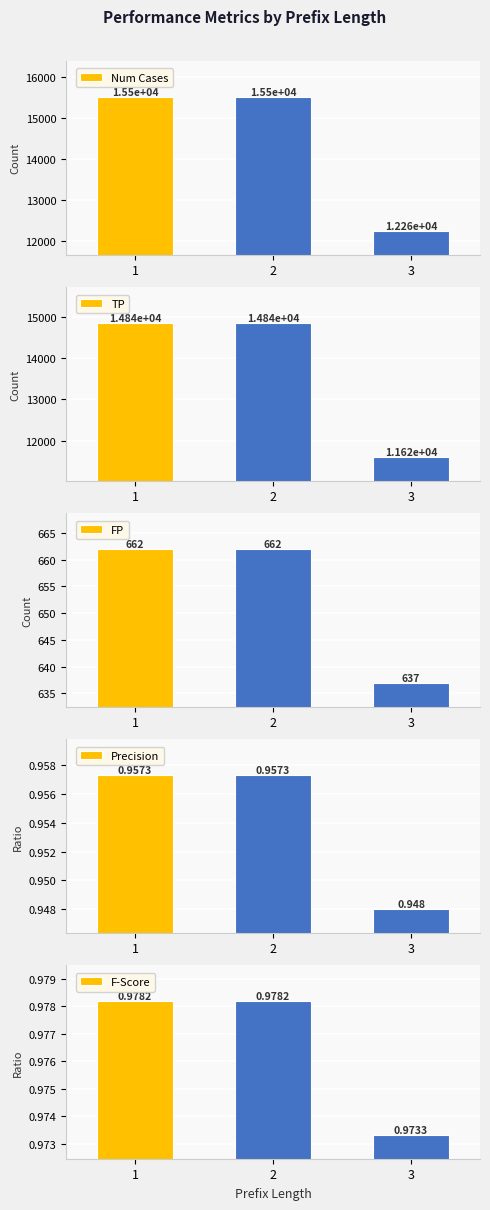

What is the lowest value of the Num Cases series?

12258